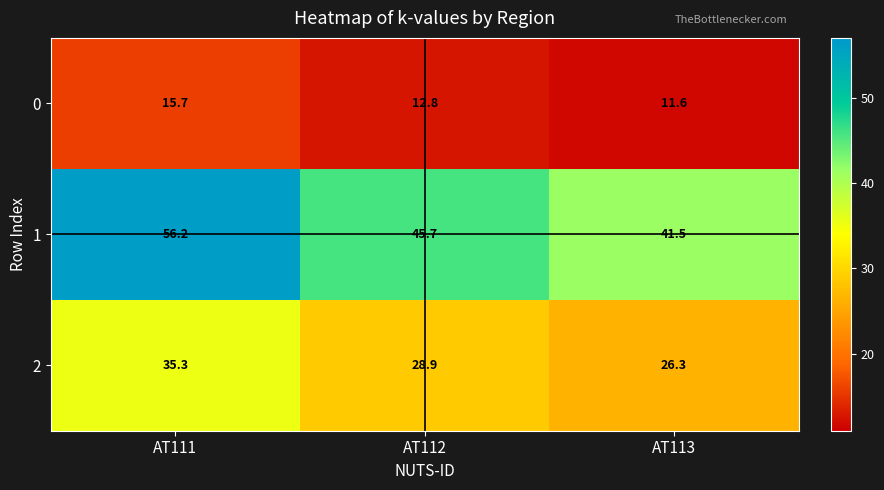

What is the approximate value of 1 at AT112?

45.7